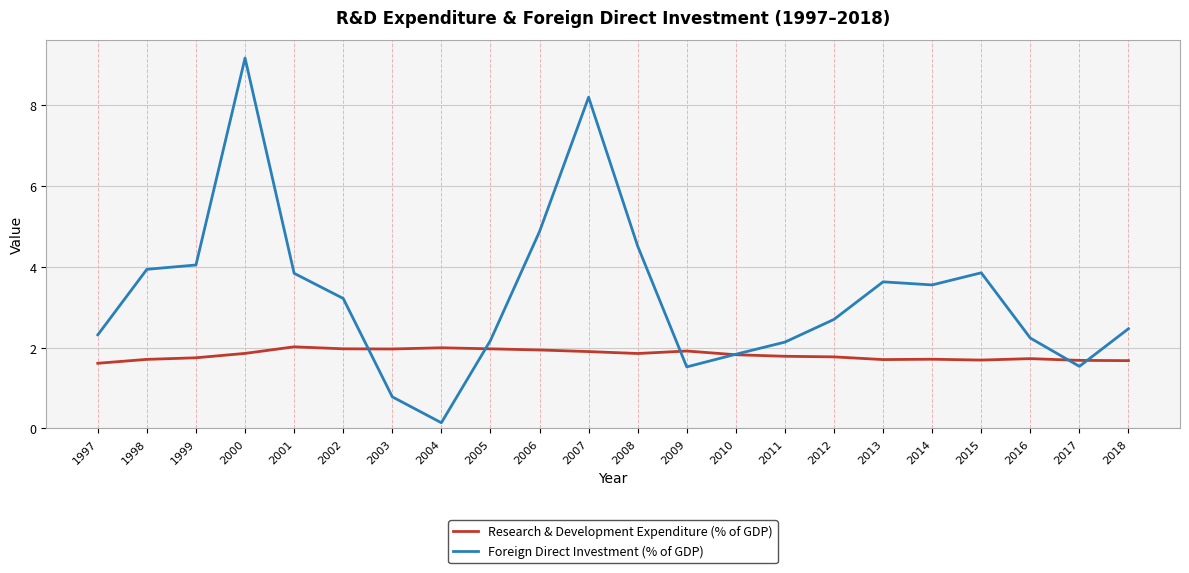

At how many categories does at least one series exceed 4?

5